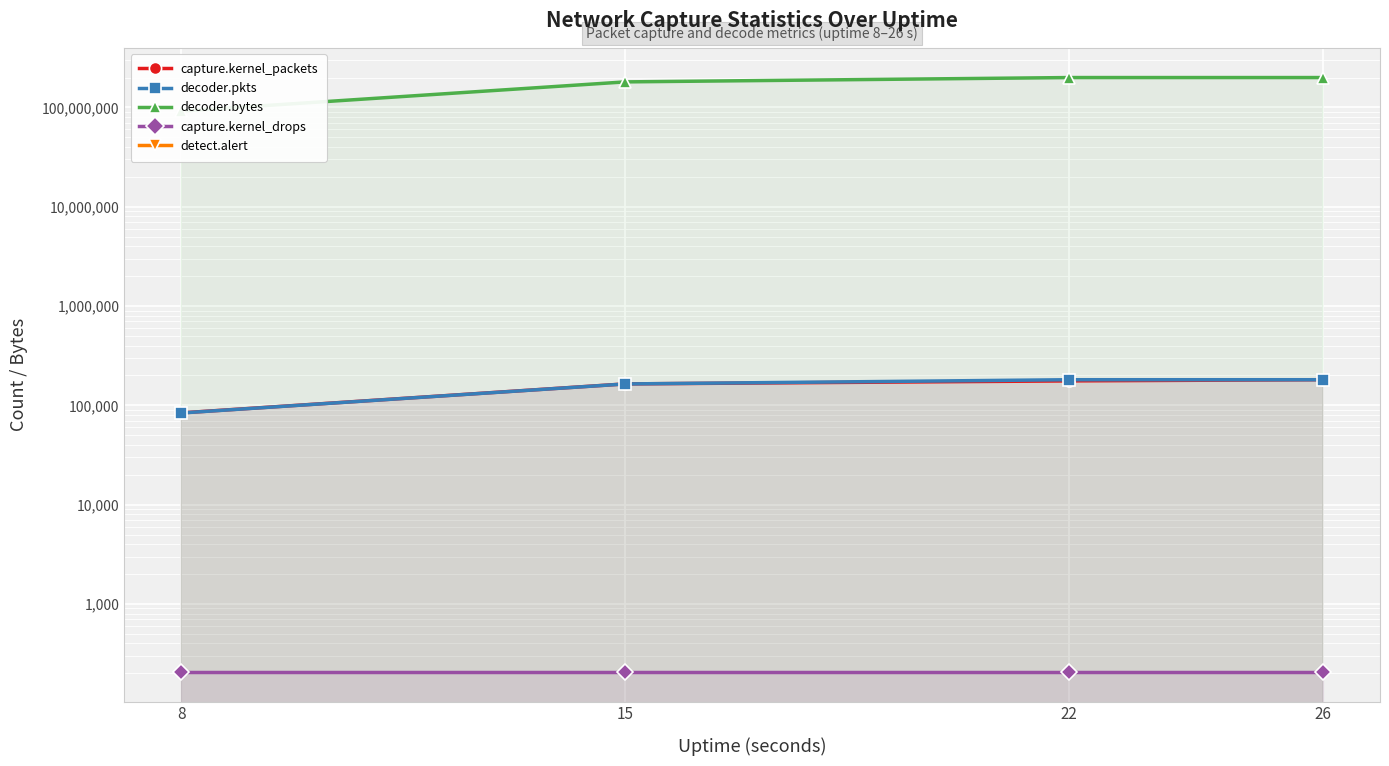

How many data points does each series have?

4